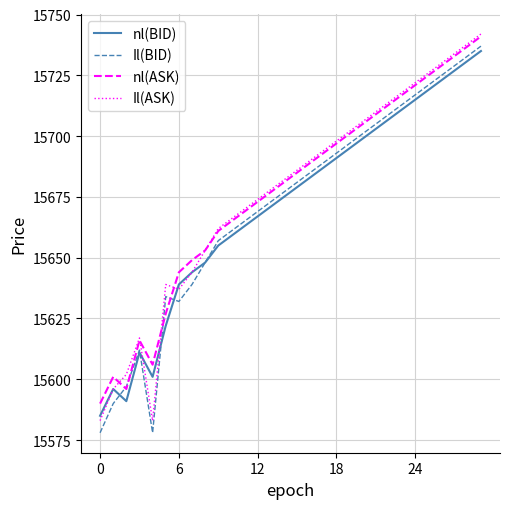

What is the greatest value displayed?

15742